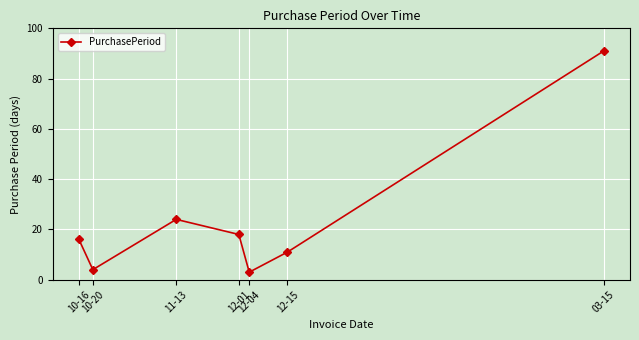

Which has a higher value, 12-01 or 10-16?

12-01